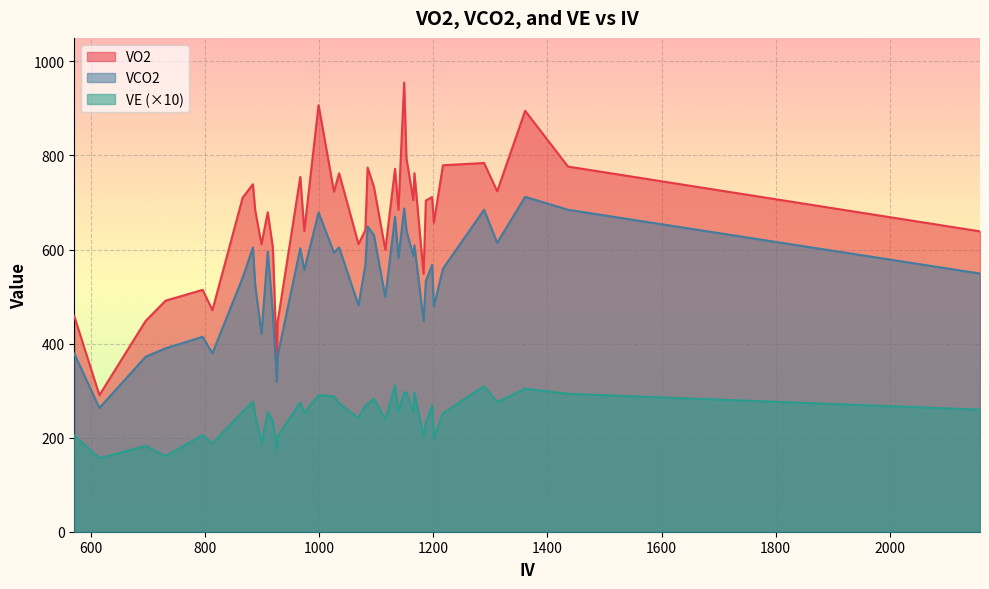

True or false: VCO2 and VO2 cross at least once.

False